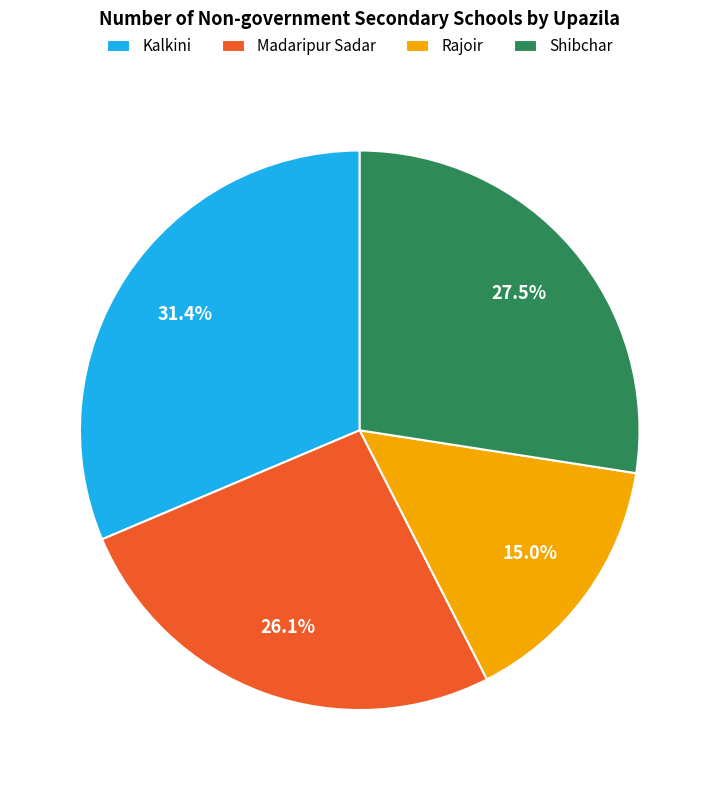

What is the total percentage of Shibchar and Rajoir?

42.5%